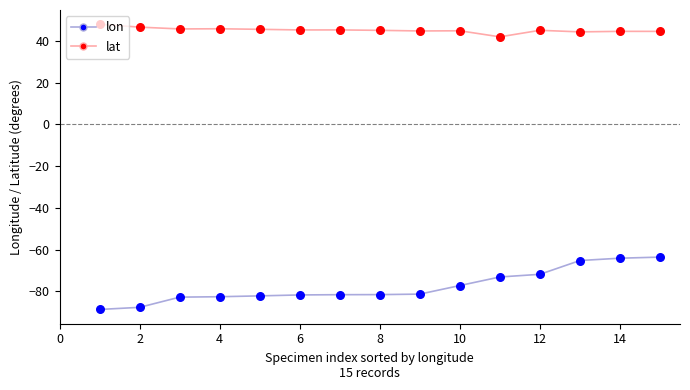

What are all the series names shown in the legend?

lon, lat